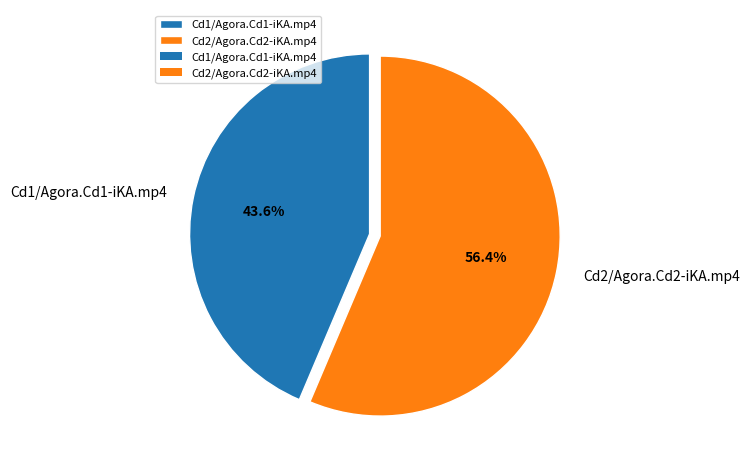

To the nearest percent, what percentage of the pie is Cd1/Agora.Cd1-iKA.mp4?

44%